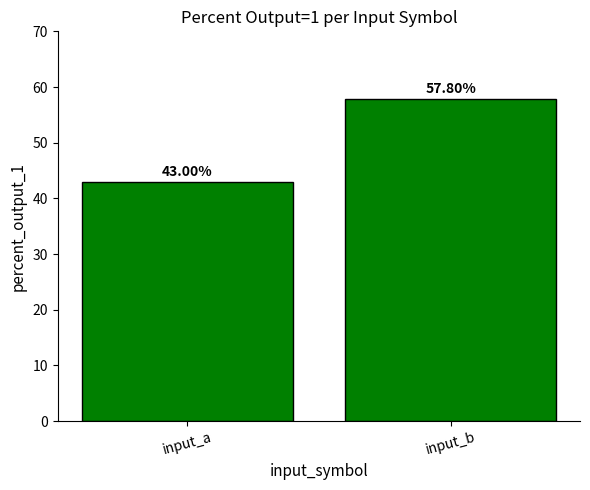

How many series are shown in this chart?

1